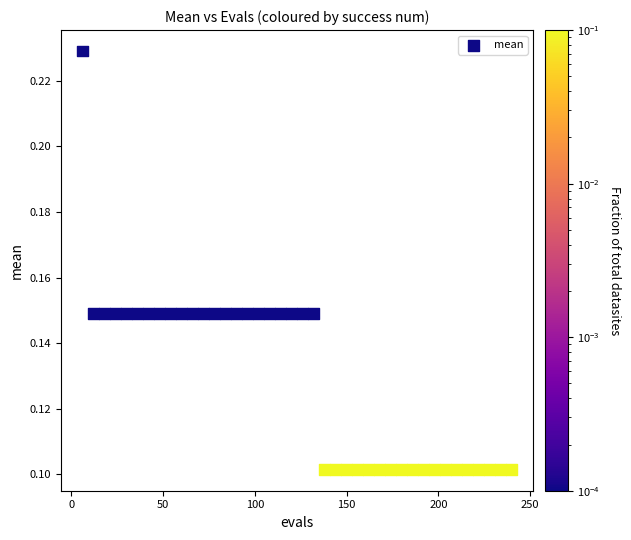

What is the range of X values (max minus min)?

234.0